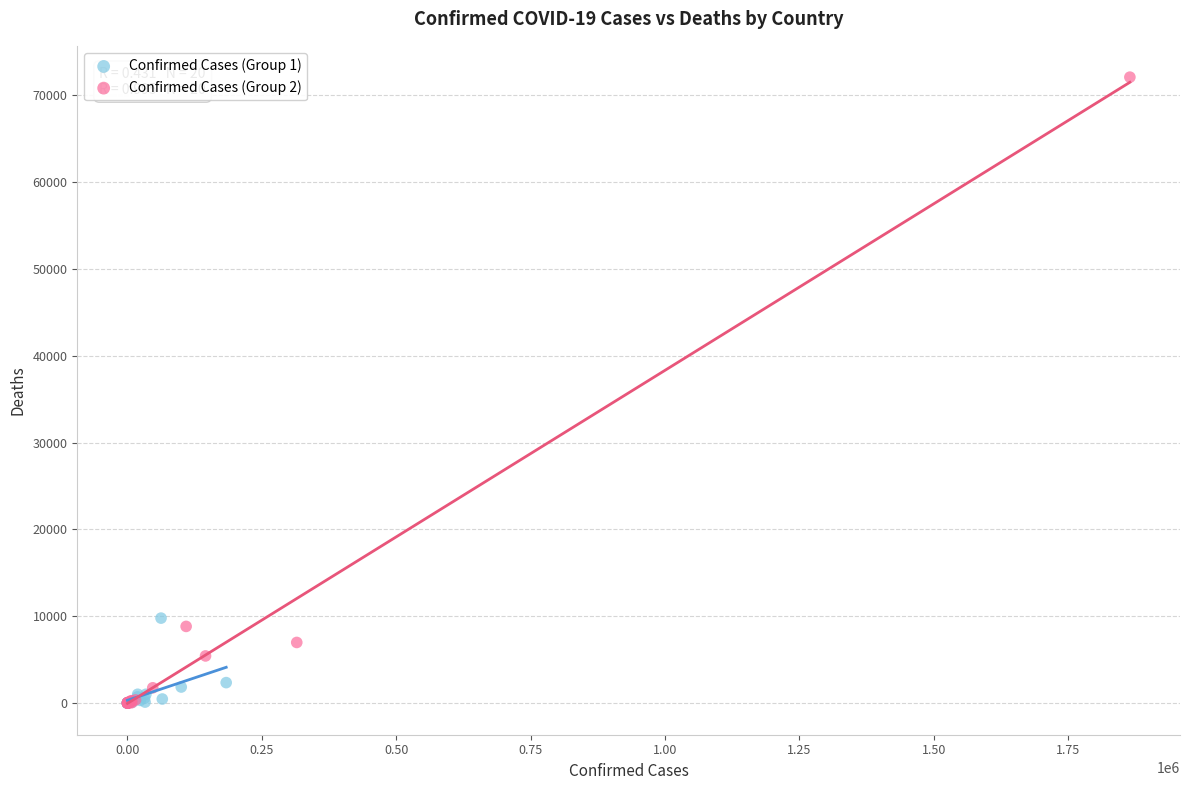

Which series contains the highest Y value?

Confirmed Cases (Group 2)